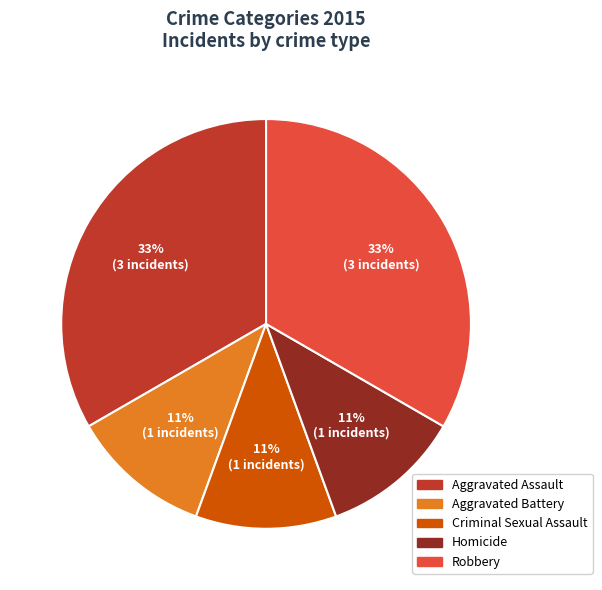

How many slices are in this pie chart?

5